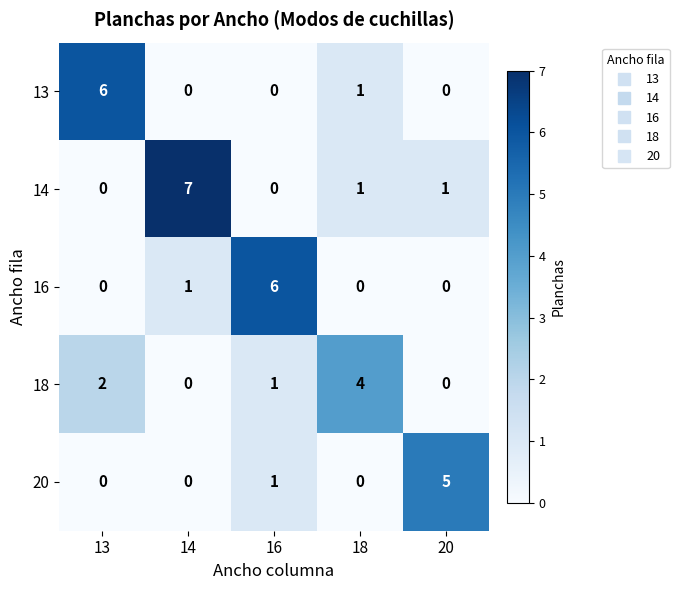

Where is 18 nearest to the value 2?

13